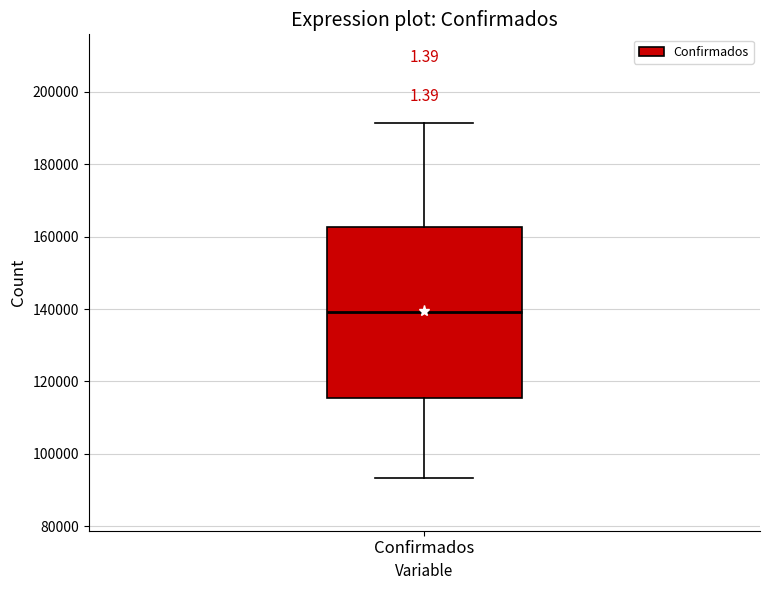

Where is the lower edge of the box for Confirmados on the y-axis? The values are not printed on the chart, so give them approximately, as read against the axis.

116000